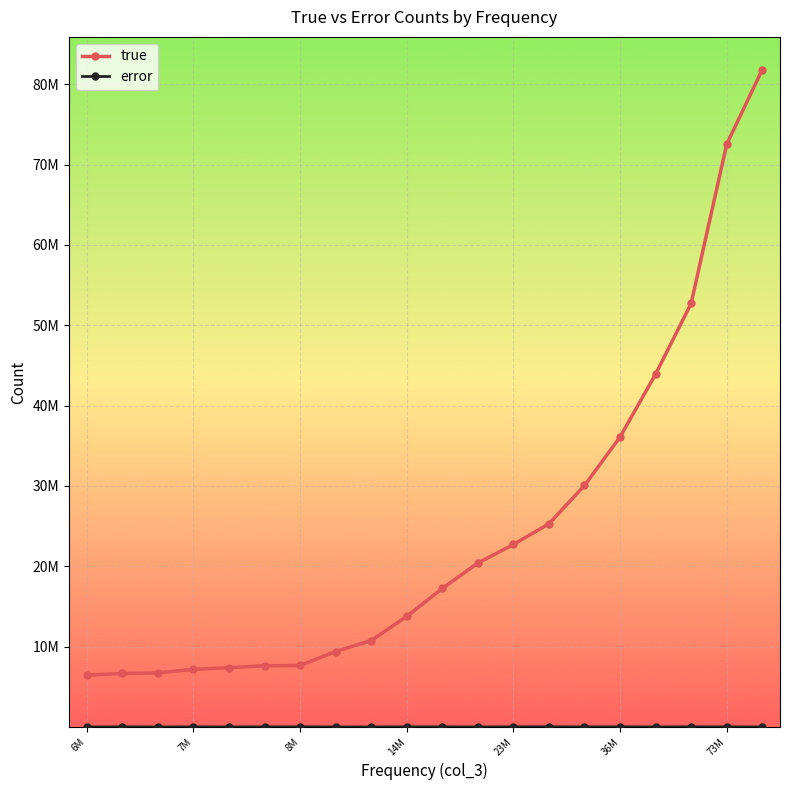

What is the highest value of the true series?

81810935